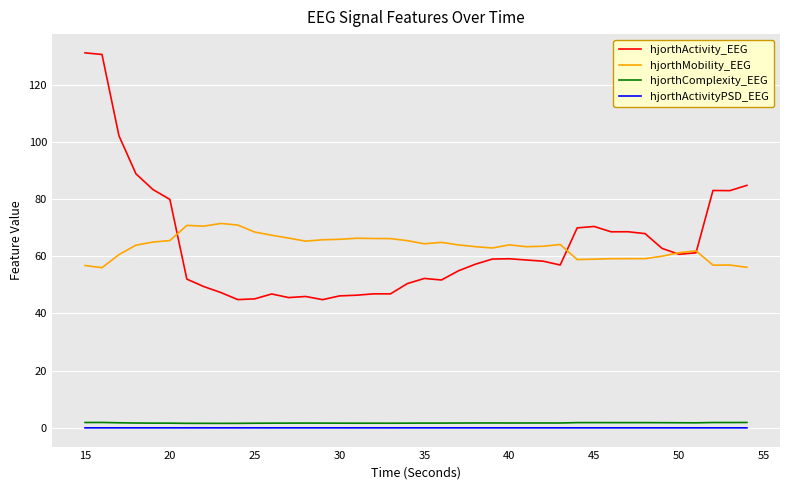

True or false: hjorthActivity_EEG and hjorthComplexity_EEG intersect in this chart.

False